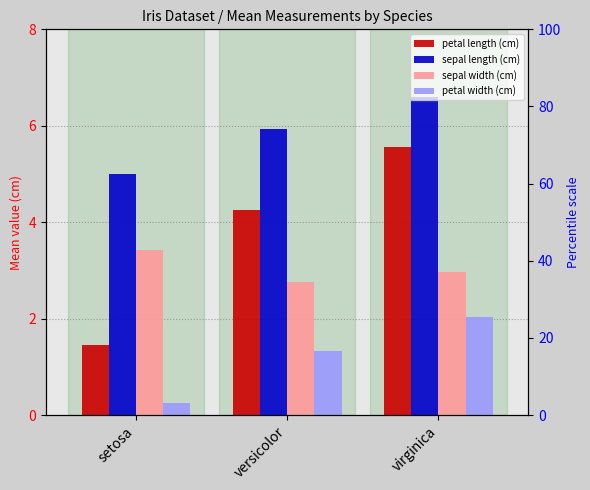

Is the value of sepal length (cm) at virginica greater than the value of petal width (cm) at versicolor?

Yes